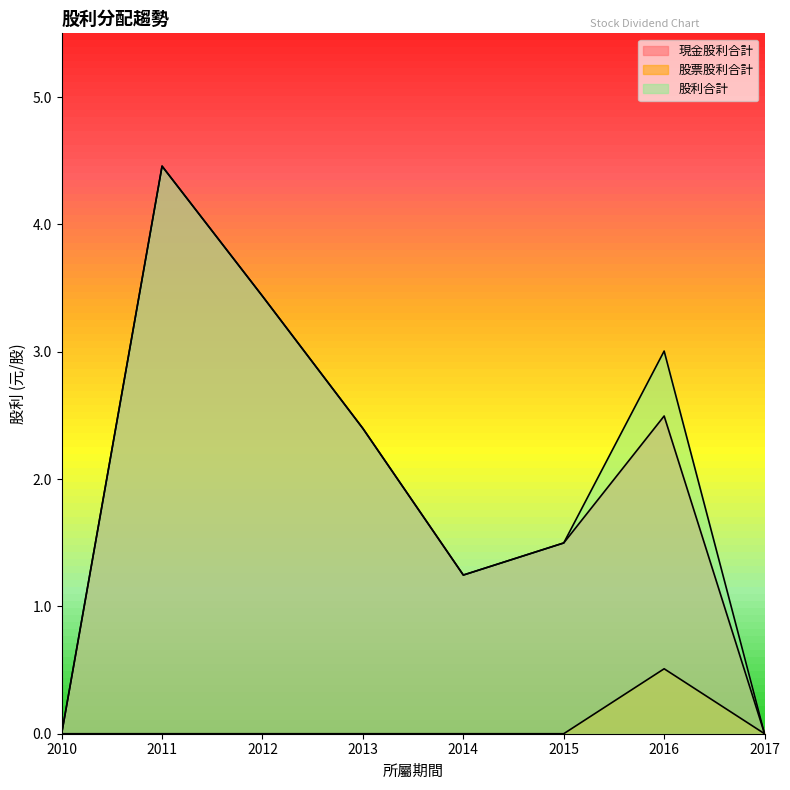

Rank the categories by 股票股利合計 value from lowest to highest.

2010, 2011, 2012, 2013, 2014, 2015, 2017, 2016